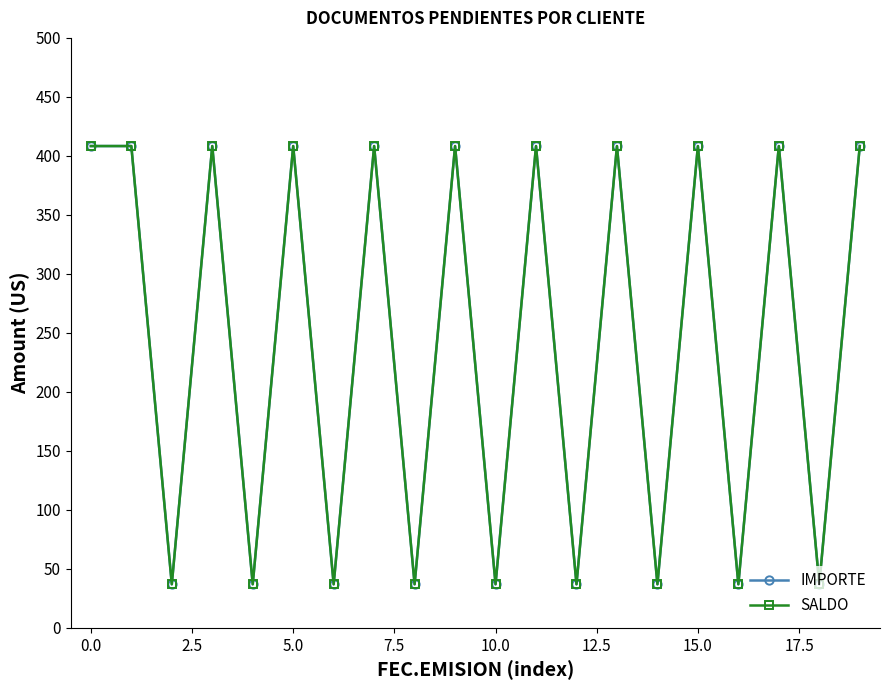

What is the value of the SALDO point at the 13th from the left?

37.0